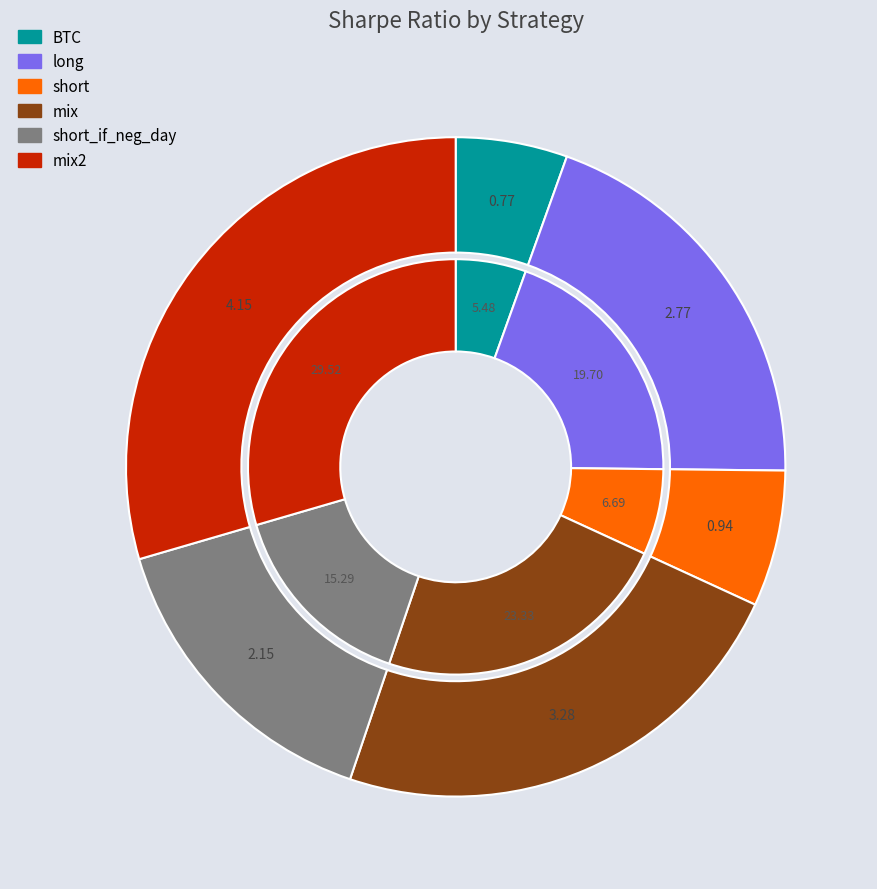

Rank the categories by value from highest to lowest.

mix2, mix, long, short_if_neg_day, short, BTC